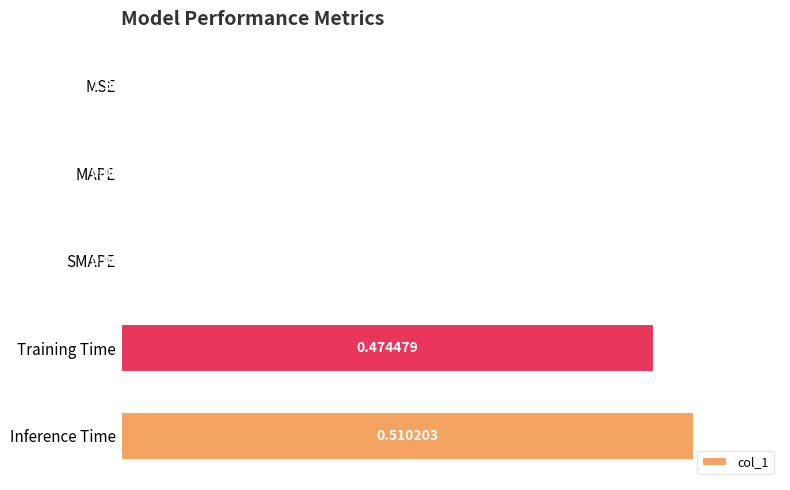

Are the bars grouped side by side (vs. stacked)?

No